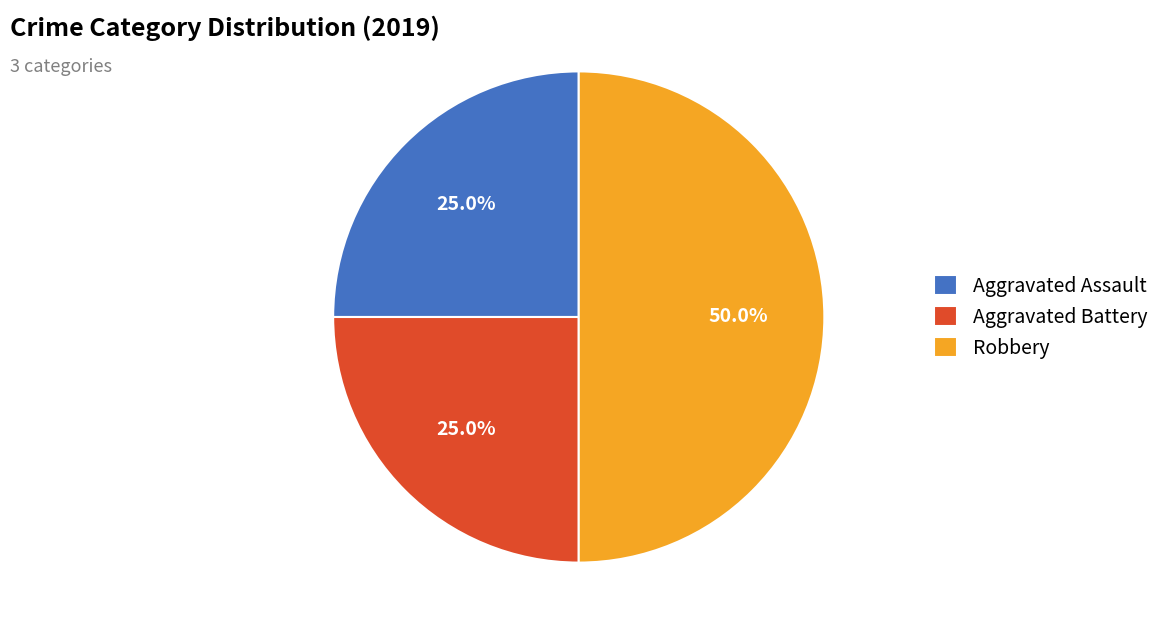

Is it true that Aggravated Battery is 25% of the pie?

True